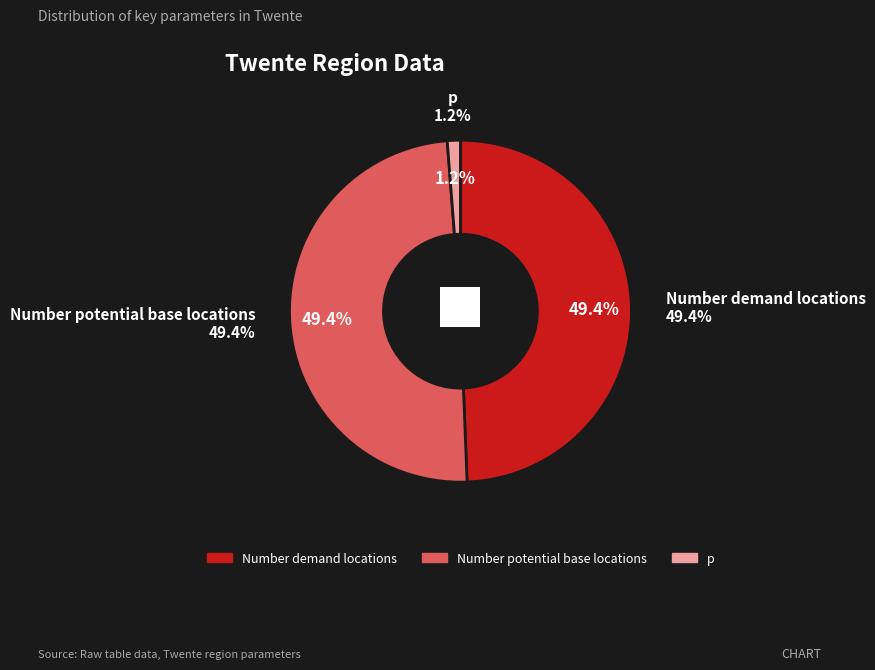

How many segments does this pie chart have?

3